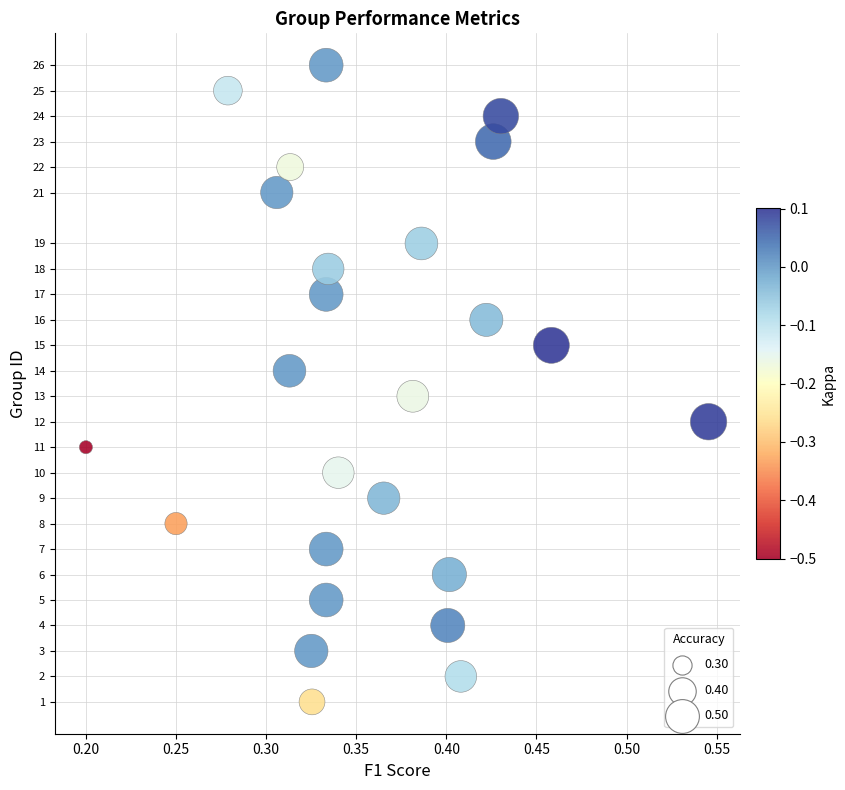

What is the range of Y values (max minus min)?

25